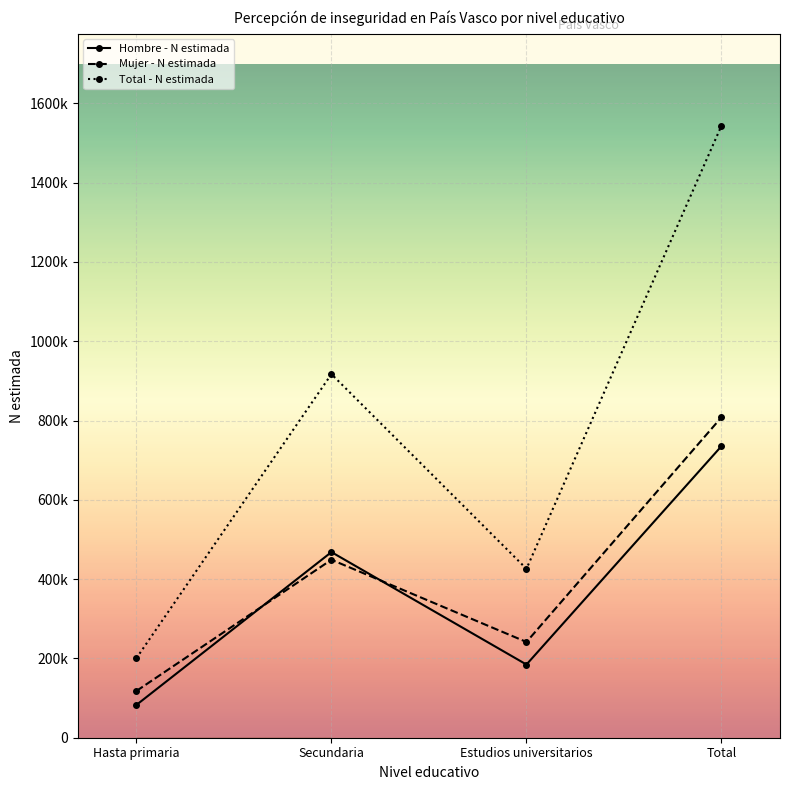

What is the difference between the maximum and minimum values in the Hombre - N estimada series?

652799